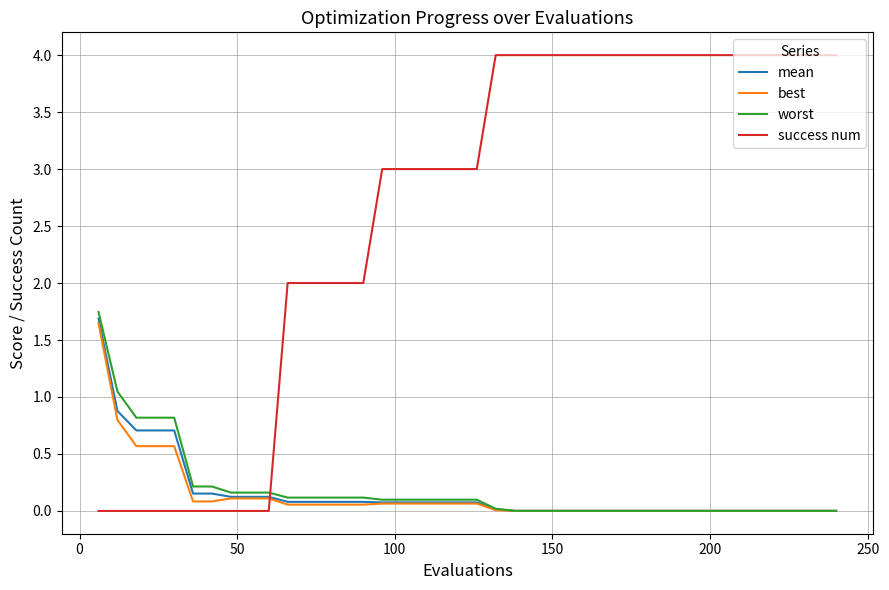

Which series has the largest total across all categories?

success num